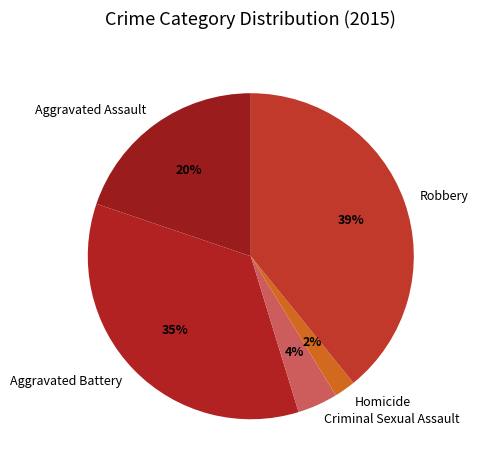

Count the number of slices in the pie.

5